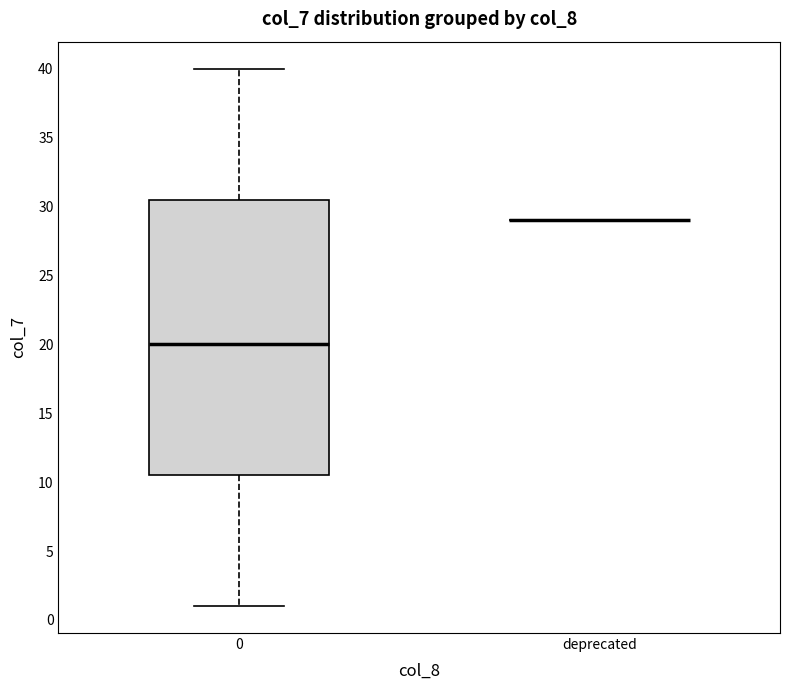

Reading left to right, transcribe this box plot: for each box, give where its median line is, the range the box spans, and where its two whiskers end, as read against the y-axis. The values are not printed on the chart, so give them approximately, as read against the axis.

0: median 20.0, box 10.5 to 30.5, whiskers 1.0 to 40.0
deprecated: box collapsed to a line at 29.0, whiskers 29.0 to 29.0